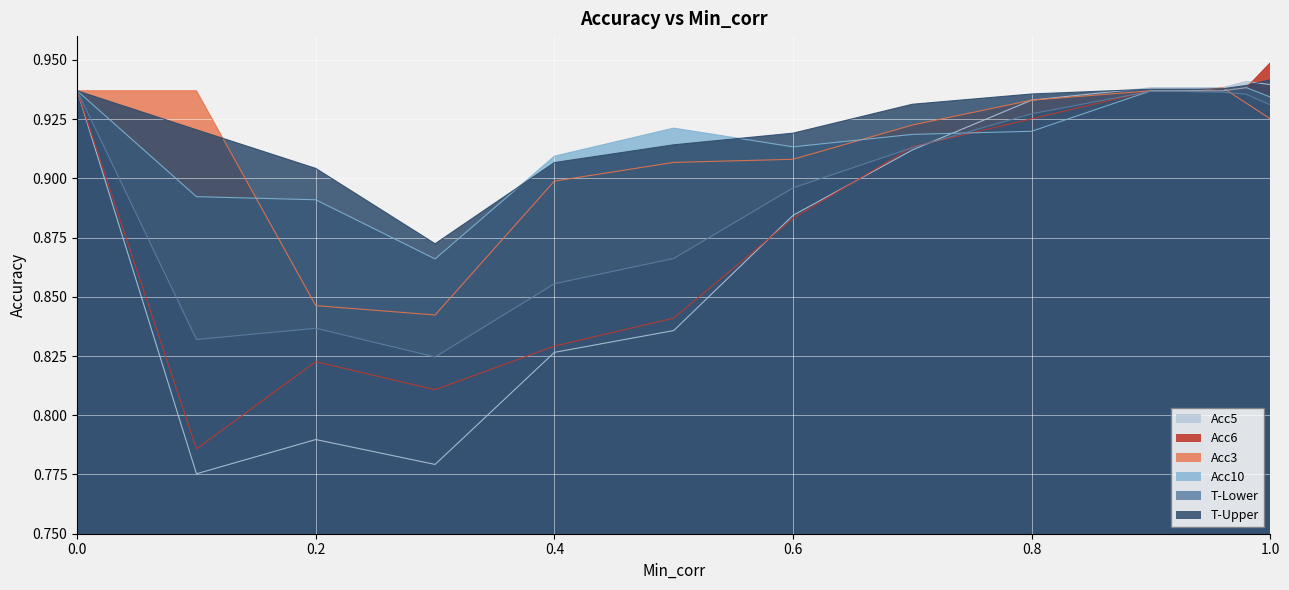

Reading left to right, what are all the values shown in this chart?

T-Lower: 0.9	0.8	0.8	0.8	0.9	0.9	0.9	0.9	0.9	0.9	0.9	0.9	0.9	0.9	0.9
T-Upper: 0.9	0.9	0.9	0.9	0.9	0.9	0.9	0.9	0.9	0.9	0.9	0.9	0.9	0.9	0.9
Acc3: 0.9	0.9	0.8	0.8	0.9	0.9	0.9	0.9	0.9	0.9	0.9	0.9	0.9	0.9	0.9
Acc5: 0.9	0.8	0.8	0.8	0.8	0.8	0.9	0.9	0.9	0.9	0.9	0.9	0.9	0.9	0.9
Acc6: 0.9	0.8	0.8	0.8	0.8	0.8	0.9	0.9	0.9	0.9	0.9	0.9	0.9	0.9	0.9
Acc10: 0.9	0.9	0.9	0.9	0.9	0.9	0.9	0.9	0.9	0.9	0.9	0.9	0.9	0.9	0.9